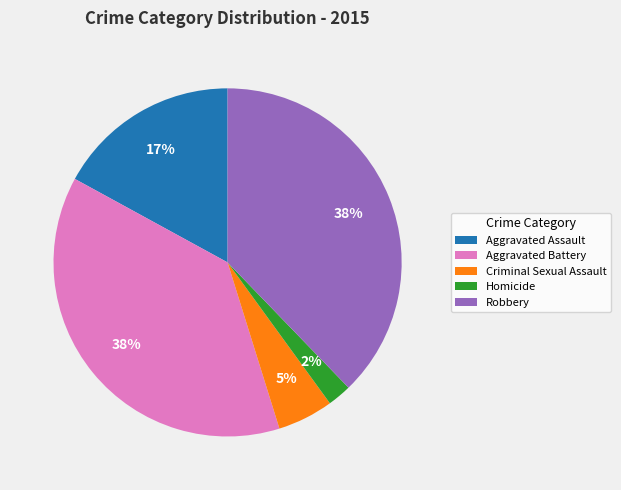

Which has a higher value, Aggravated Assault or Aggravated Battery?

Aggravated Battery